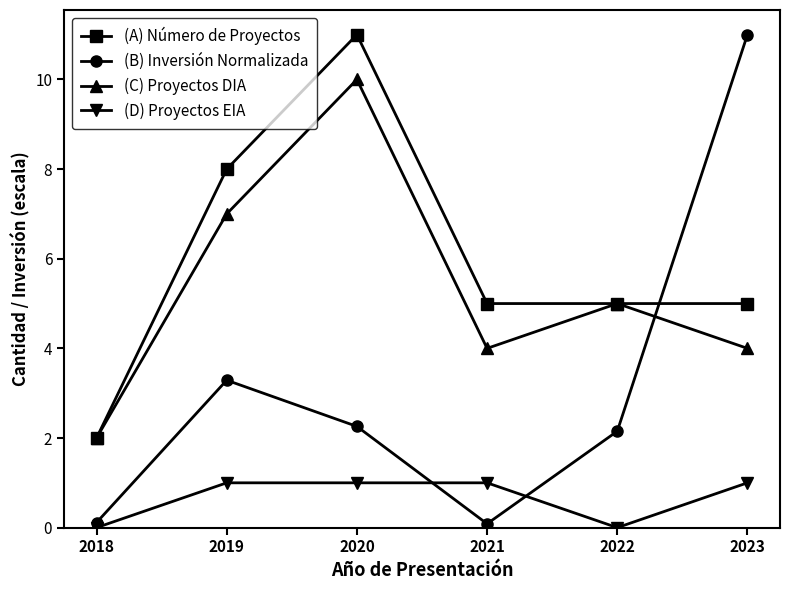

What are all the series names shown in the legend?

(A) Número de Proyectos, (B) Inversión Normalizada, (C) Proyectos DIA, (D) Proyectos EIA